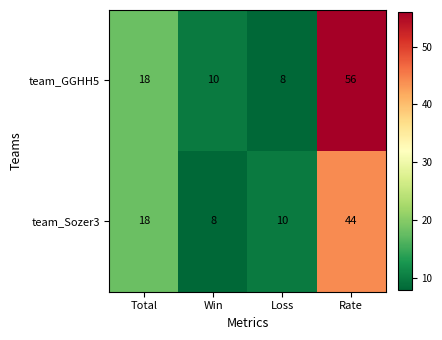

At Rate, list the series in order from largest to smallest.

team_GGHH5, team_Sozer3